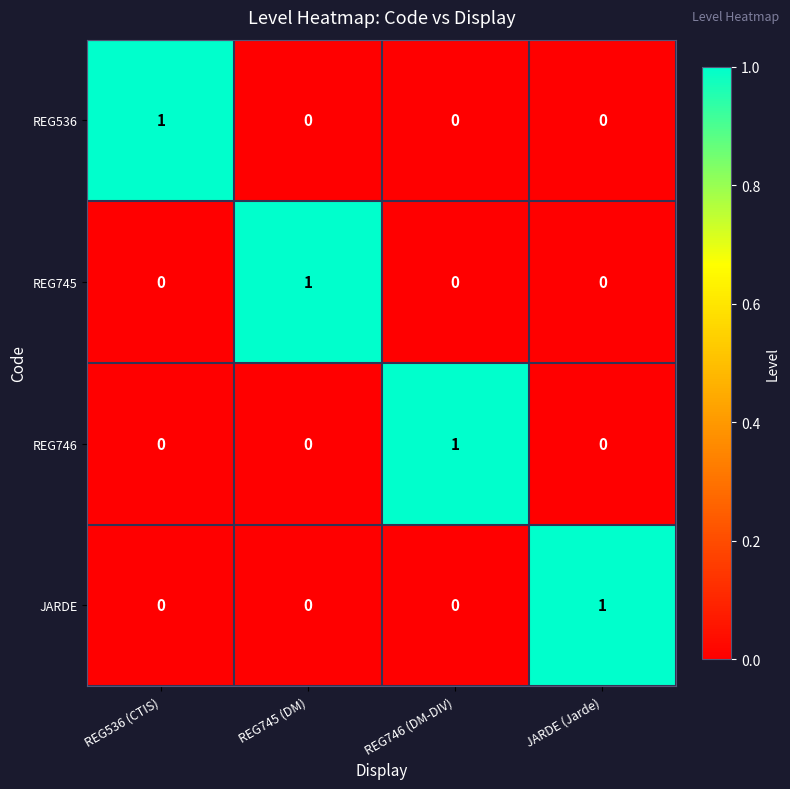

Is it true that REG745 equals -1 at JARDE (Jarde)?

False